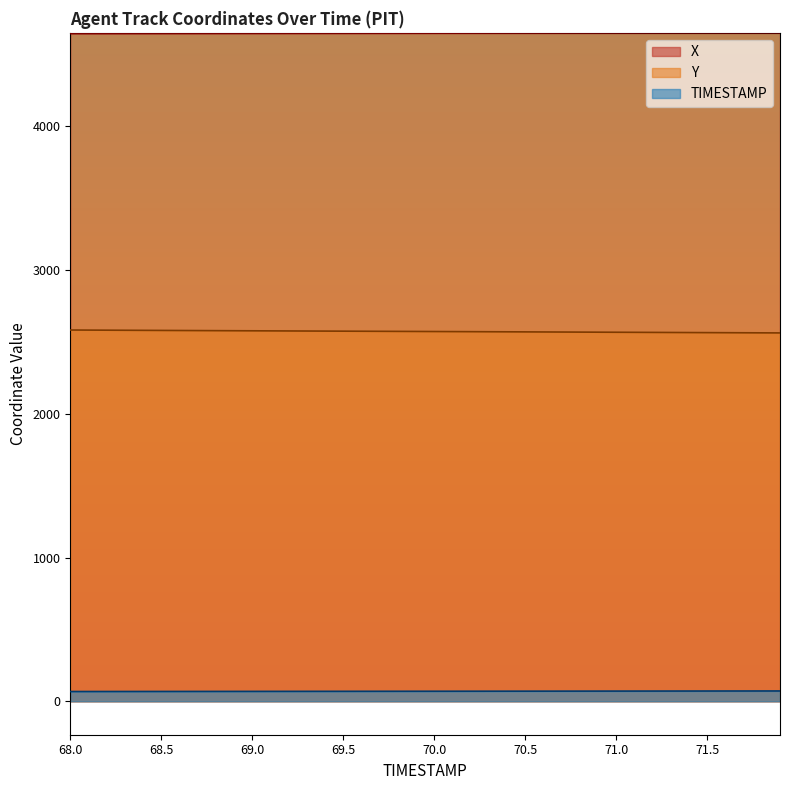

What is the greatest value displayed?

4649.9